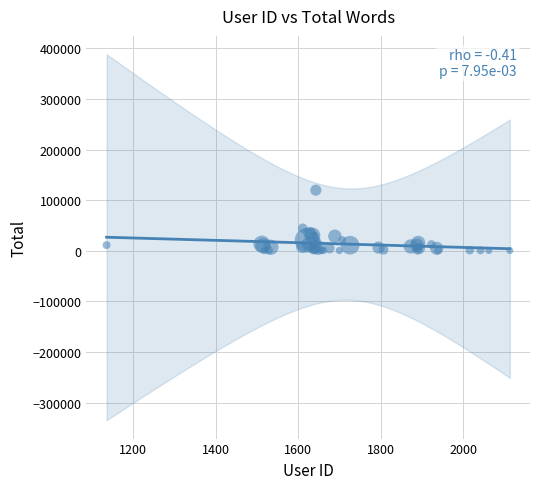

What Y value in the scatter plot is closest to 60025?

44660